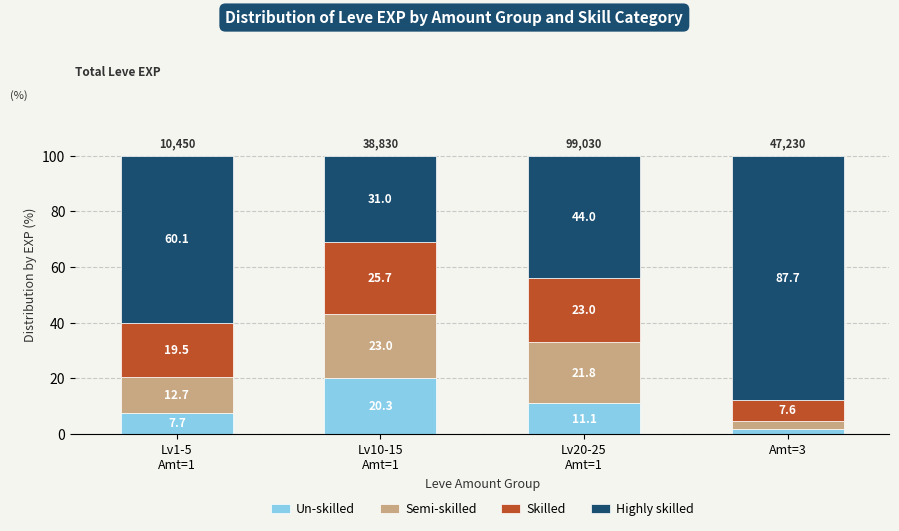

What is the average value of the Un-skilled series?

10.2